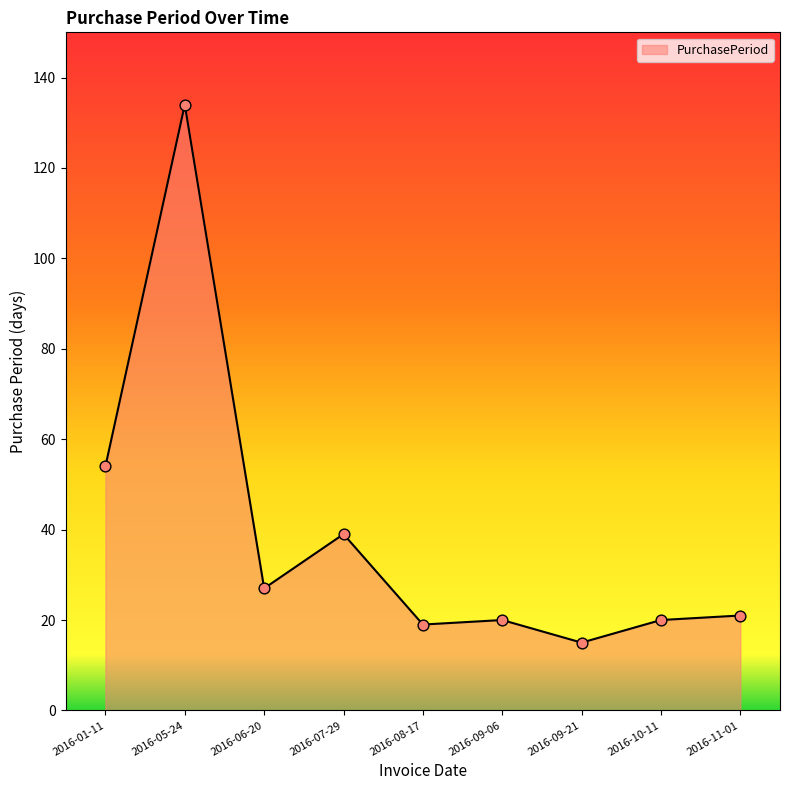

Between 2016-07-29 and 2016-01-11, which is larger?

2016-01-11